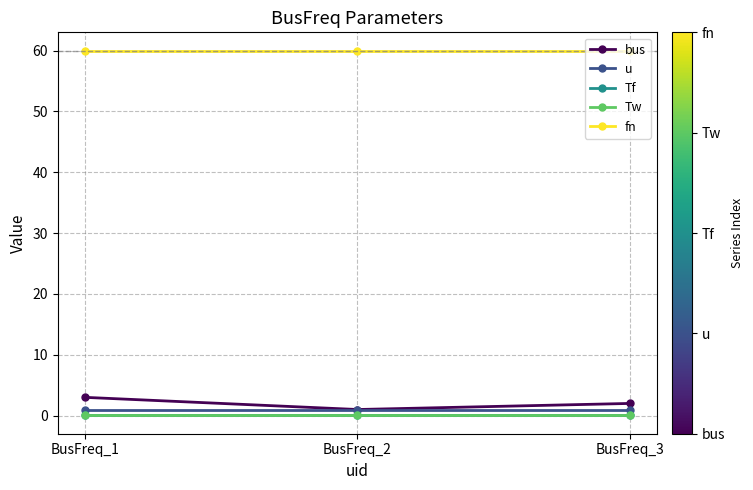

Is this an area chart (filled region under the line)?

No